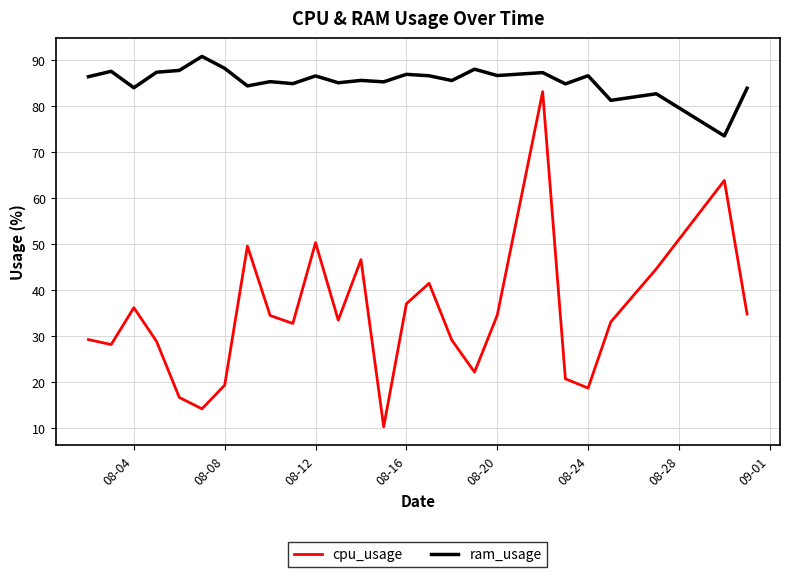

Count the number of categories in the chart.

26